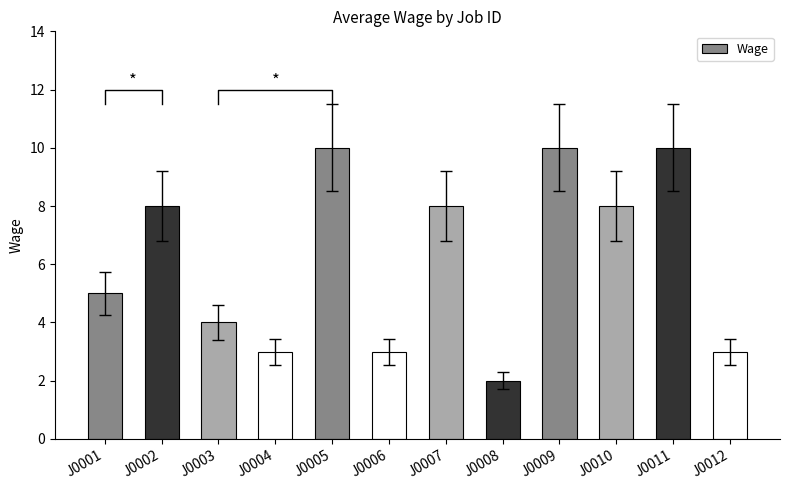

The chart shows a value of 3 at J0008. True or false?

False